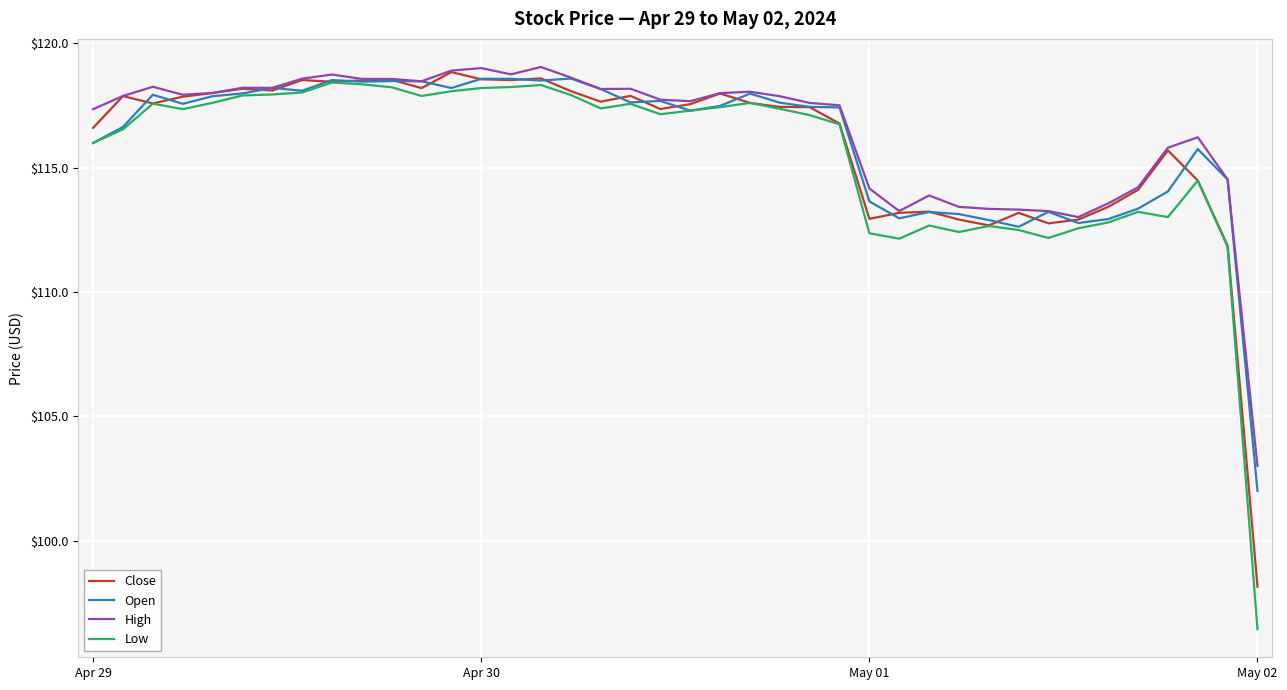

What is the sum of all Close values?

4638.1